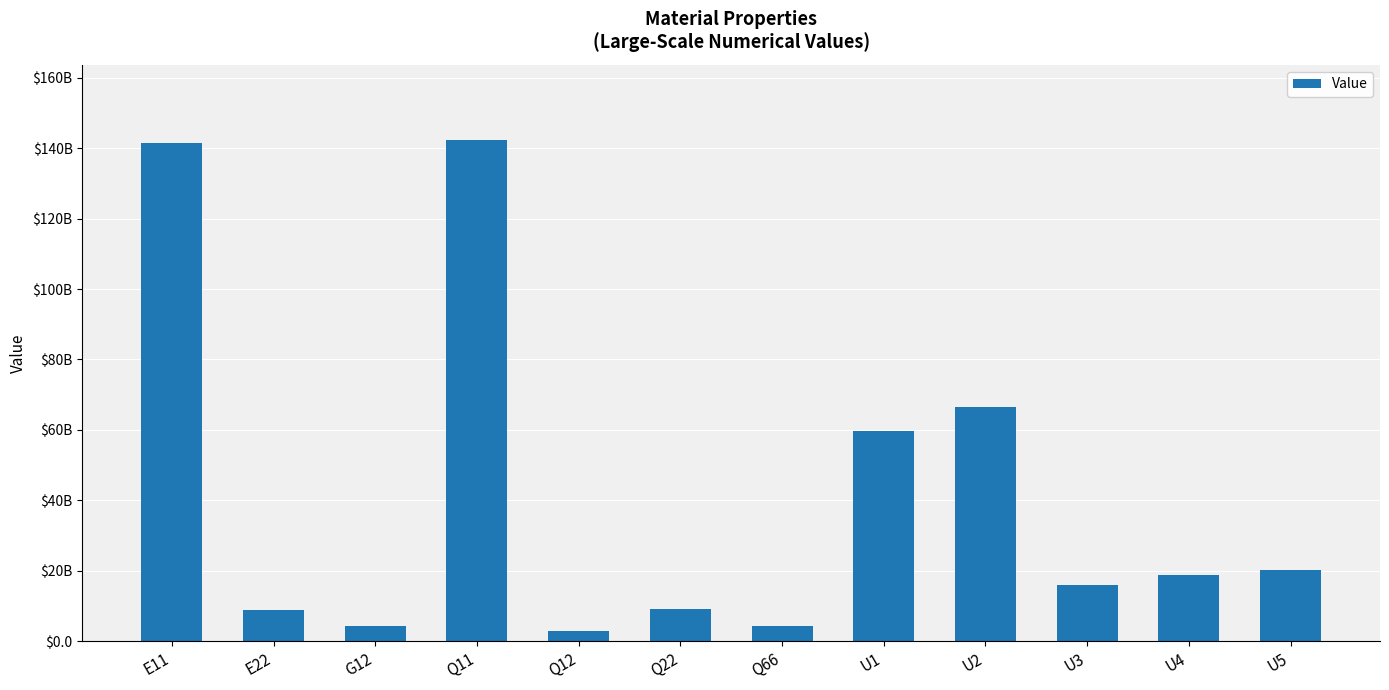

What is the average value?

41230596745.7